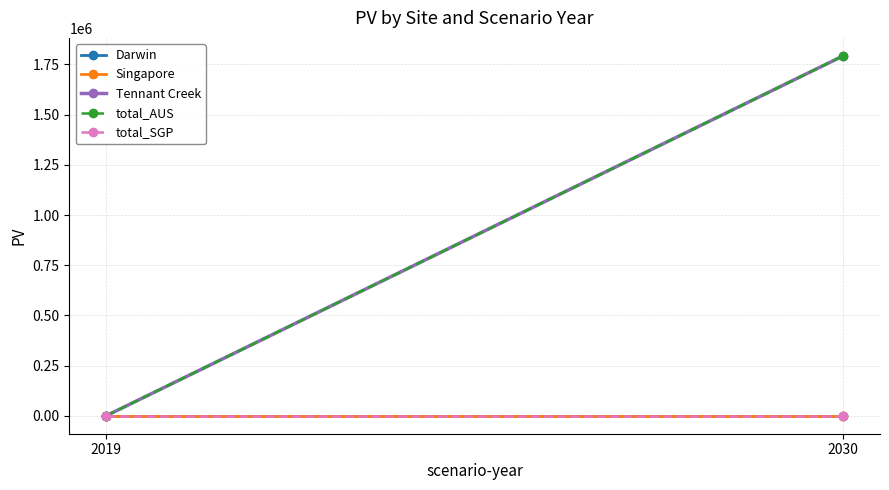

Rank the series by their maximum value, from lowest to highest.

Darwin, Singapore, total_SGP, Tennant Creek, total_AUS